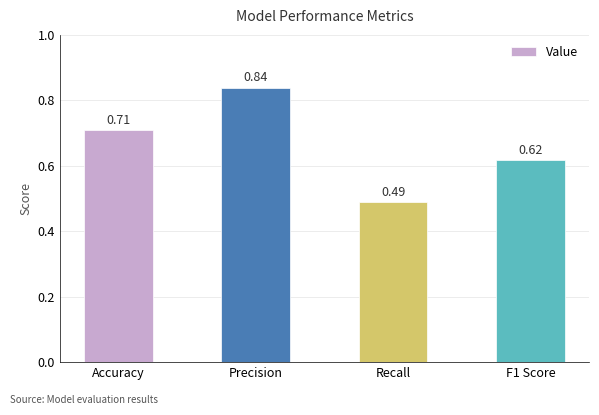

At which label is the value closest to 0?

Recall